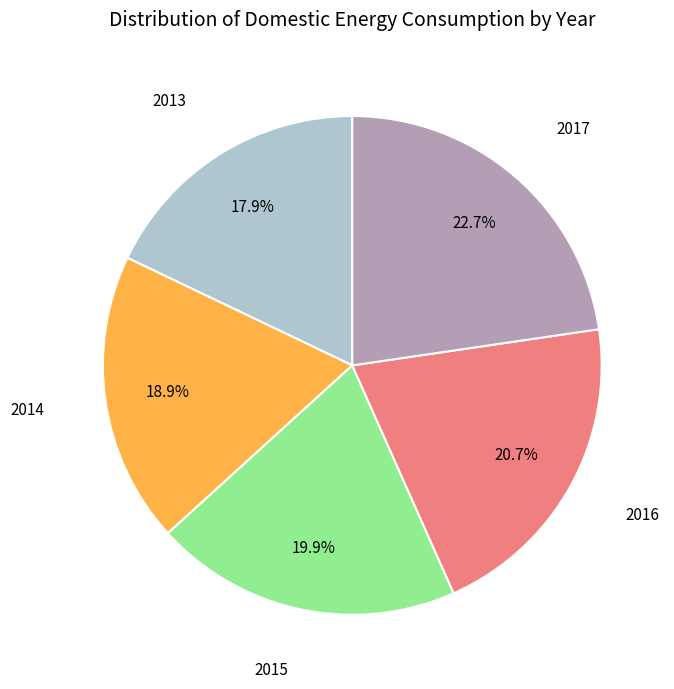

Count the number of slices in the pie.

5